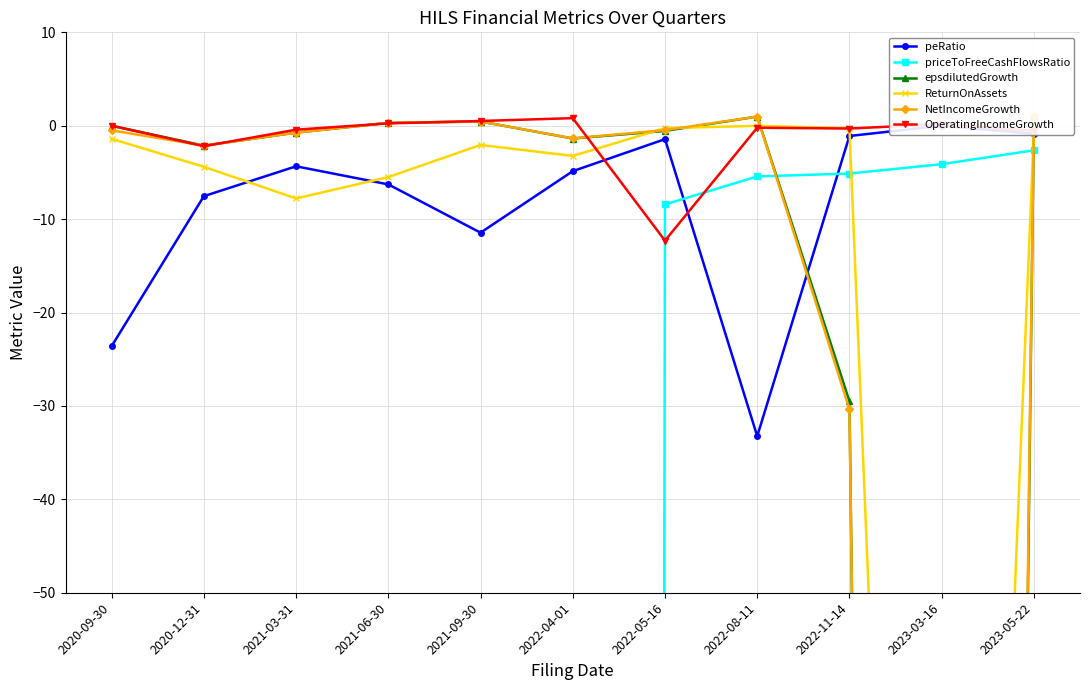

At which category does the chart reach its peak across all series?

2023-05-22